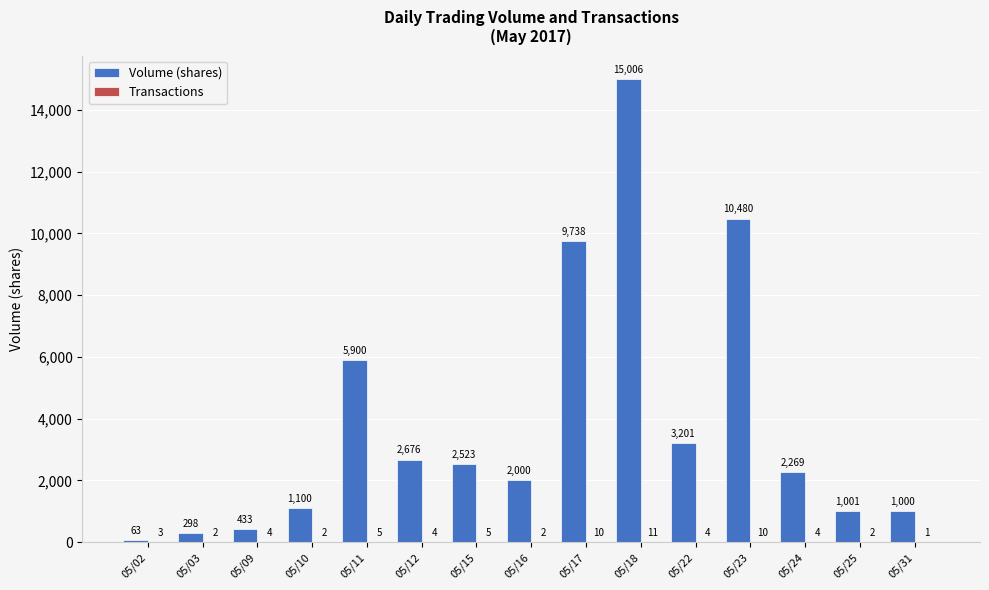

What is the approximate value of Volume (shares) at 05/17, to the nearest 100?

9700